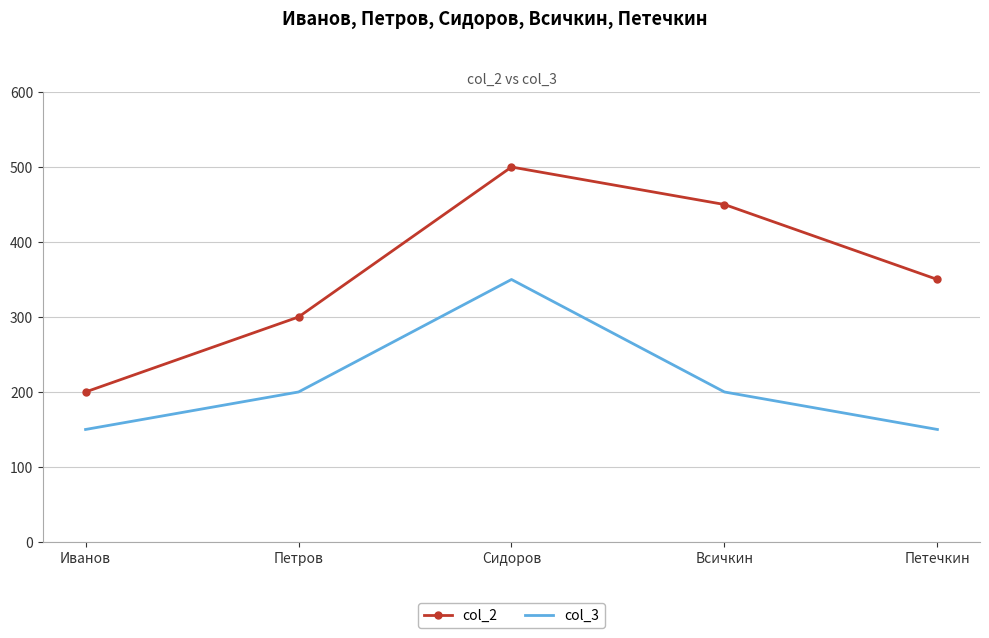

In col_3, how many points are higher than both neighbors (excluding endpoints)?

1